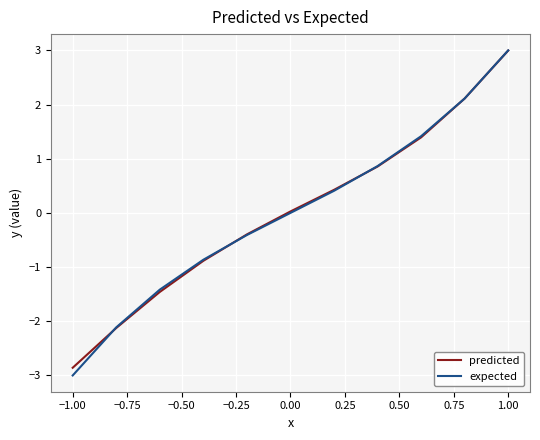

What is the smallest value displayed?

-3.0